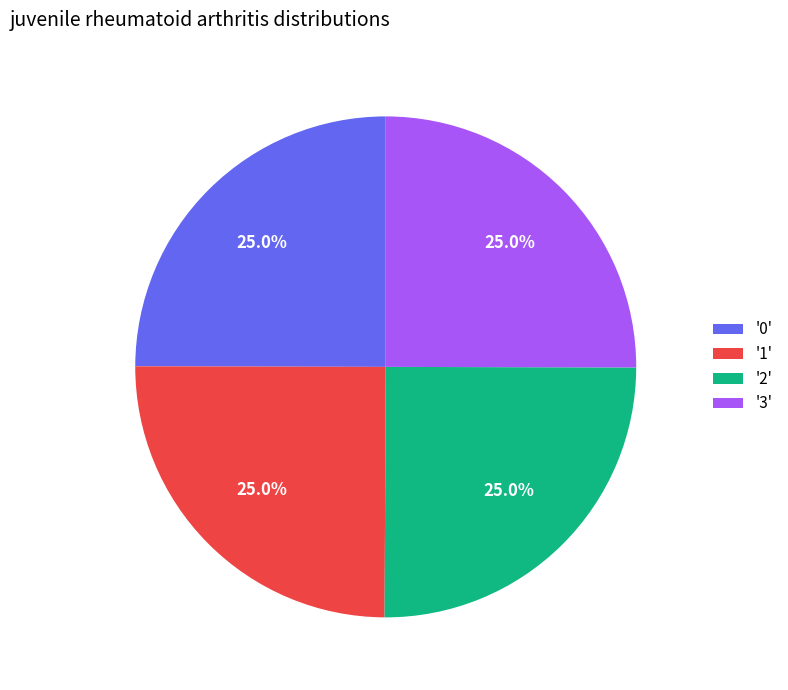

Count the number of slices in the pie.

4